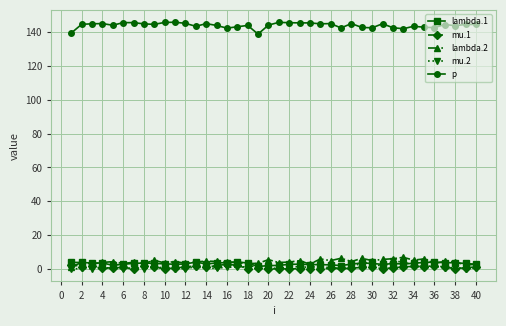

What is the lowest value of the p series?

138.7